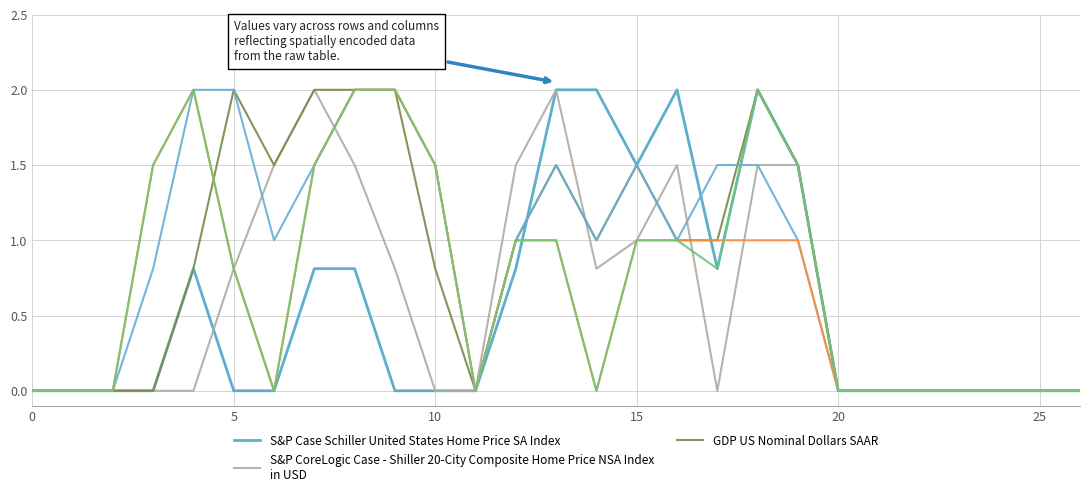

Does the chart display data point markers on the line(s)?

No